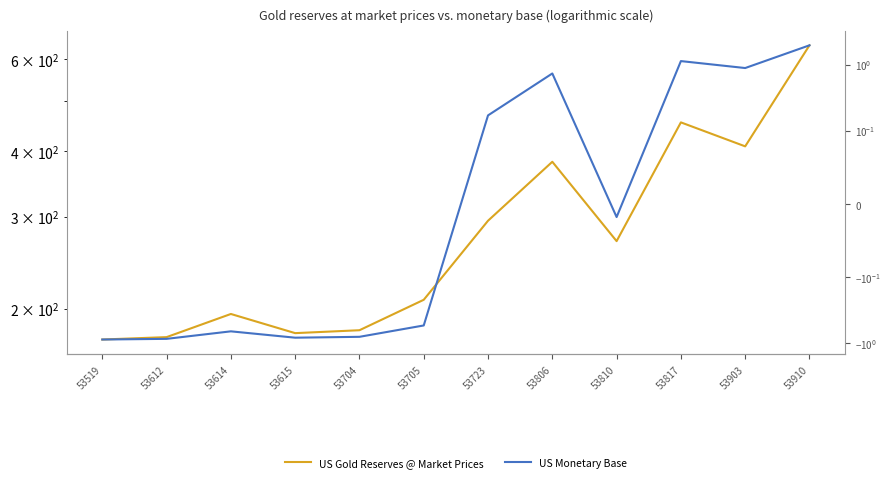

True or false: US Monetary Base has a value of -0.9 at 53519.

True